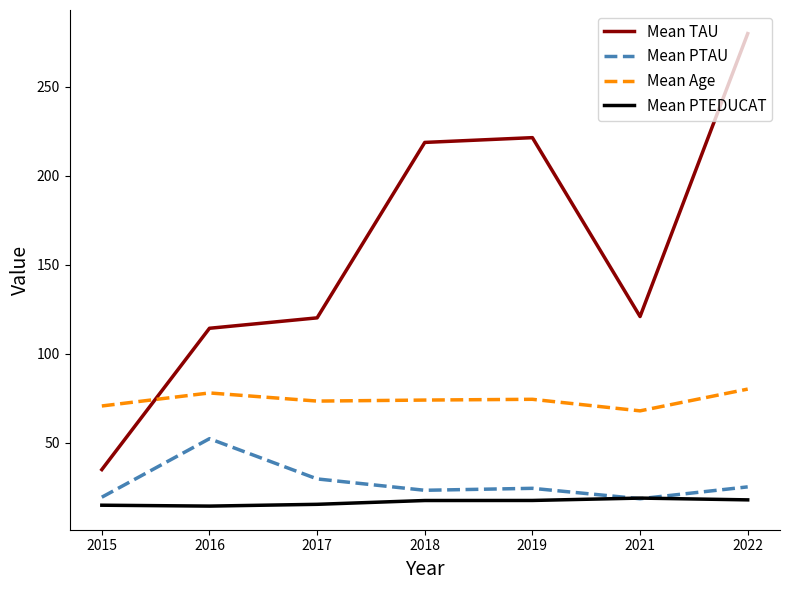

How many intersections are there between Mean TAU and Mean Age?

1